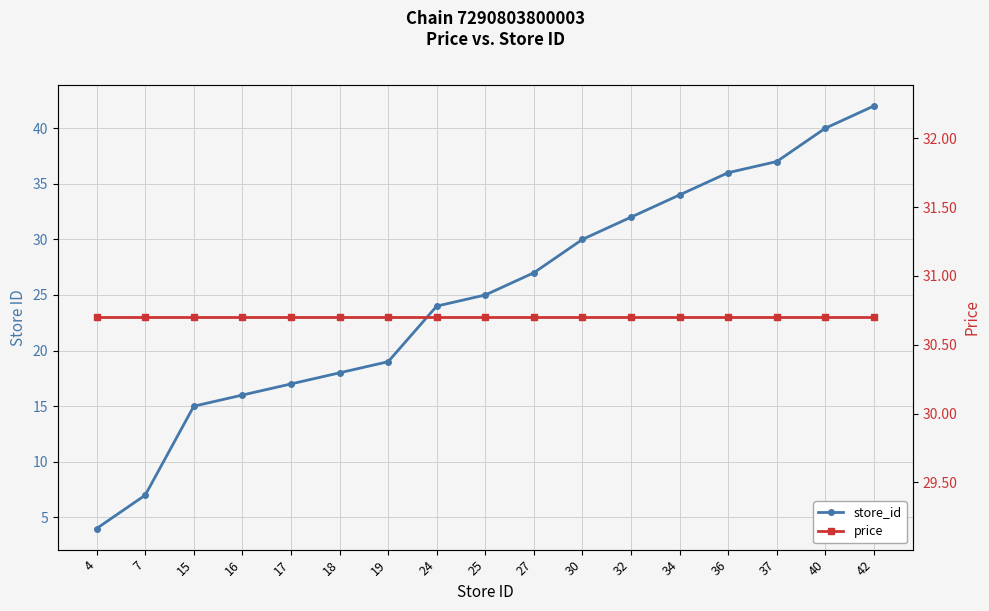

Is this an area chart (filled region under the line)?

No